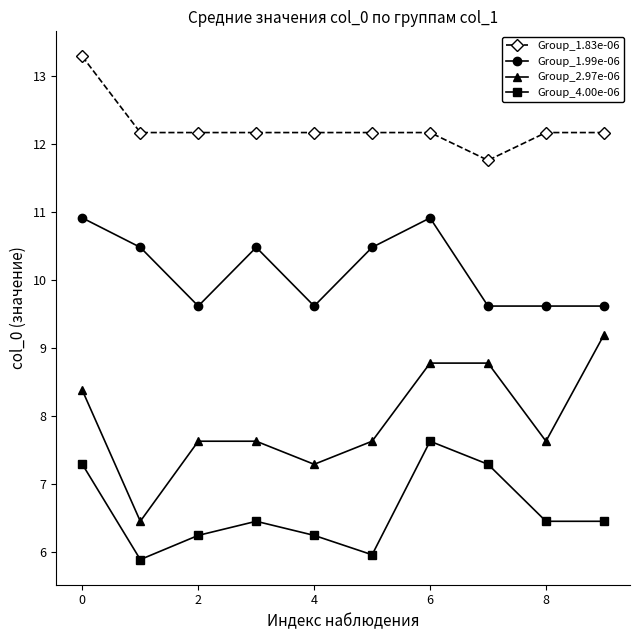

At how many categories does at least one series exceed 7?

10